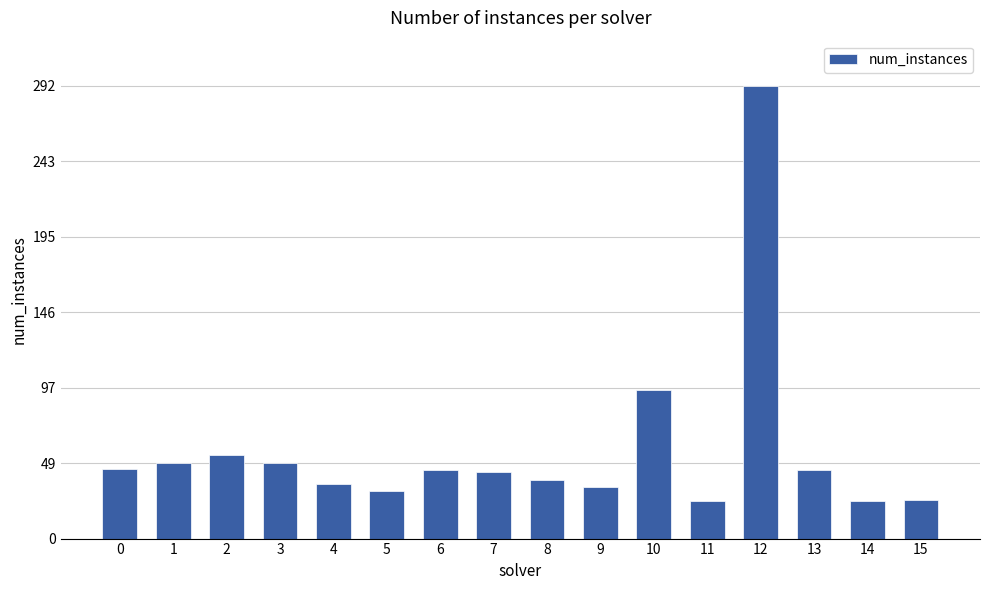

Is it true that the value at 4 is 35?

True